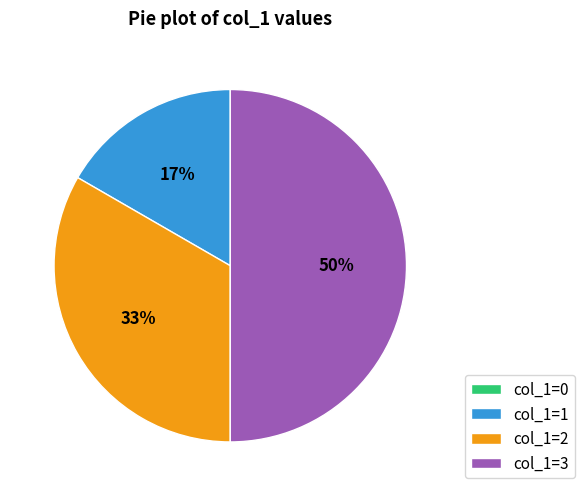

To the nearest percent, what is the difference between the largest and smallest slice percentages?

50%